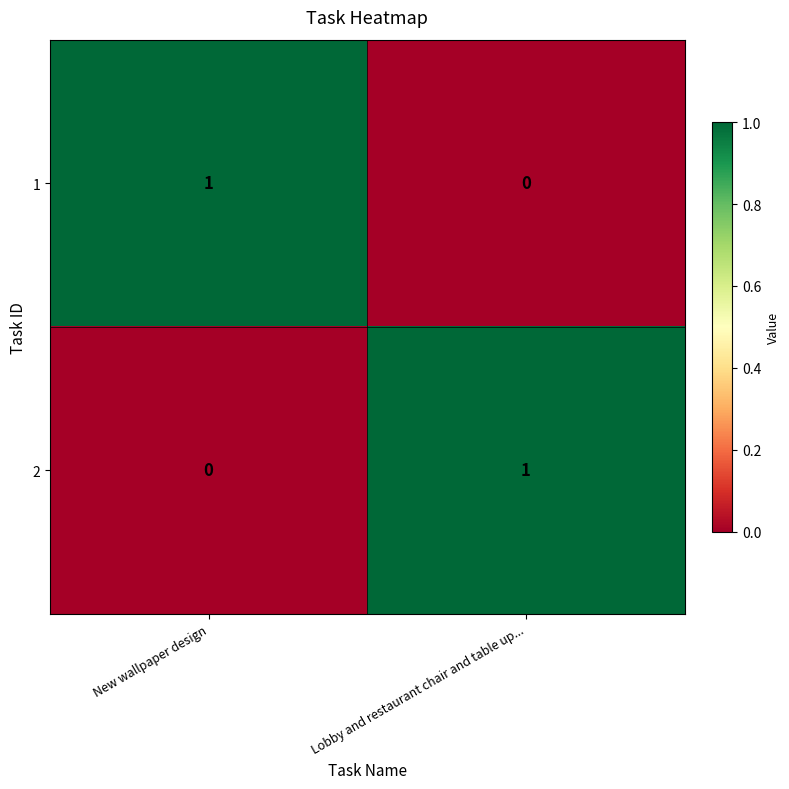

At which label is 1 closest to 0?

Lobby and restaurant chair and table up...